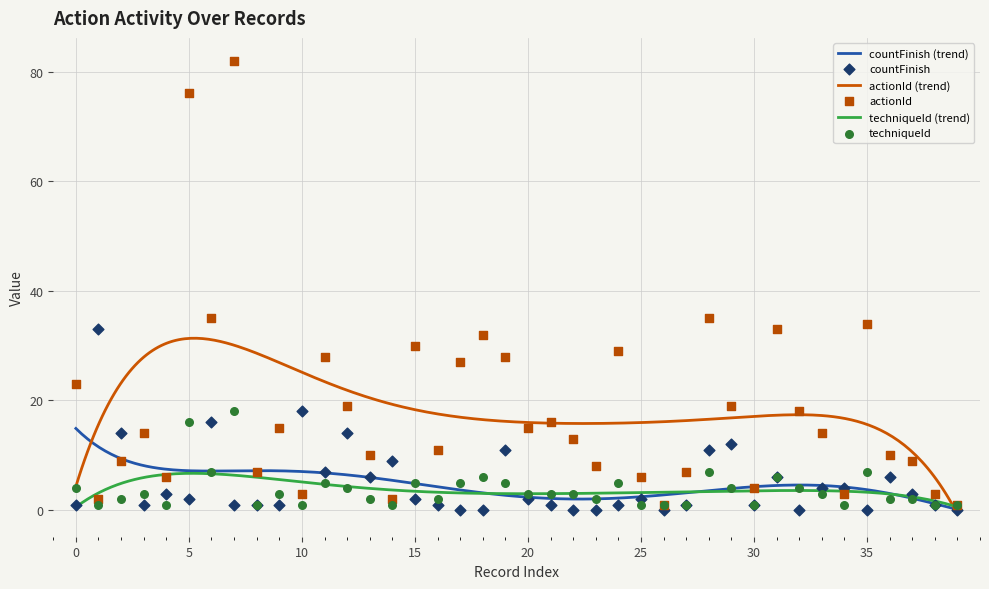

Which series reaches the maximum Y coordinate?

actionId